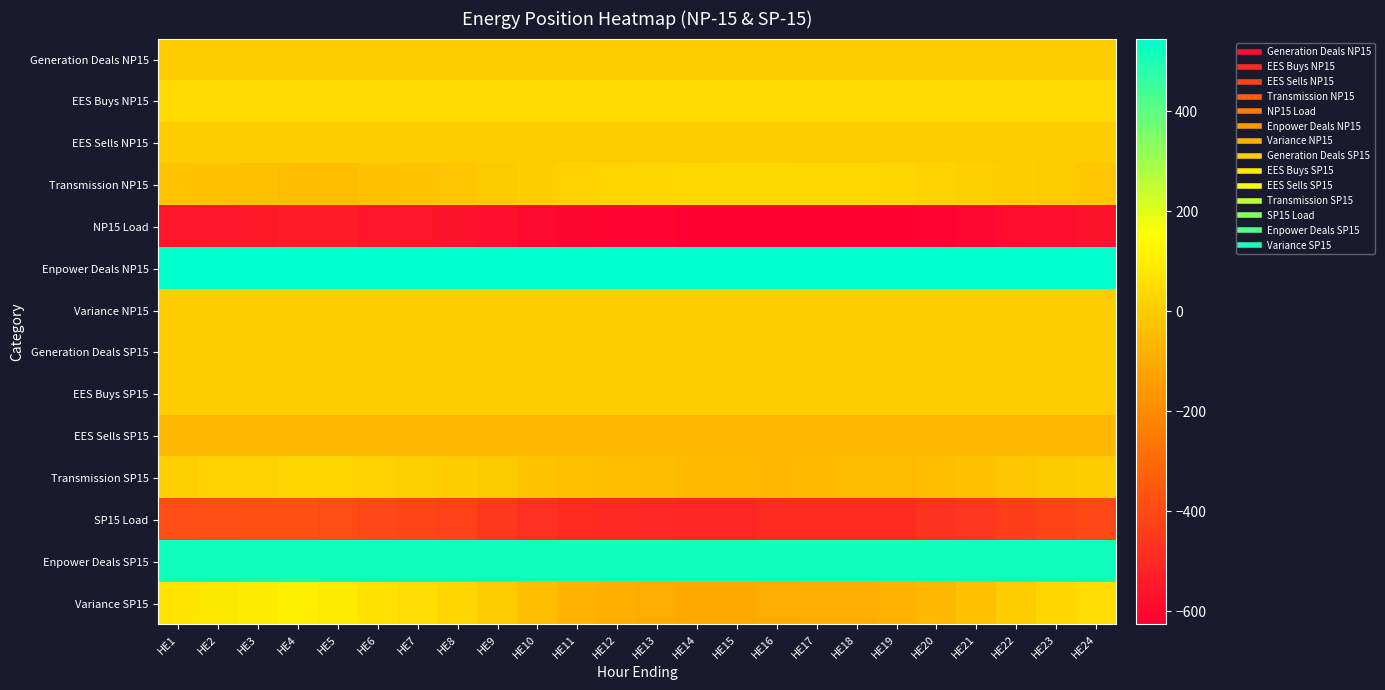

At which category does the chart reach its minimum across all series?

HE16